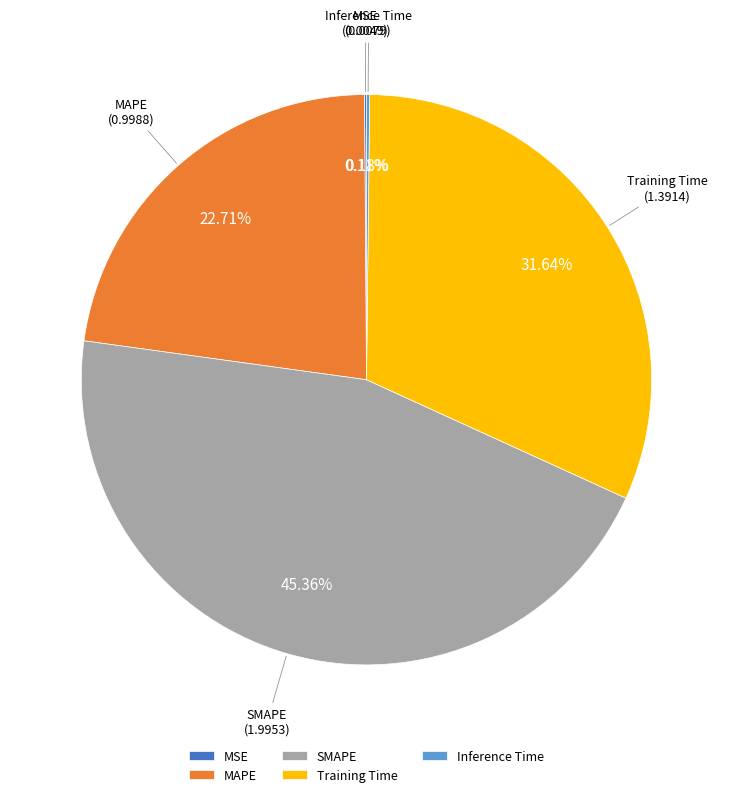

Which category has the biggest portion of the pie?

SMAPE